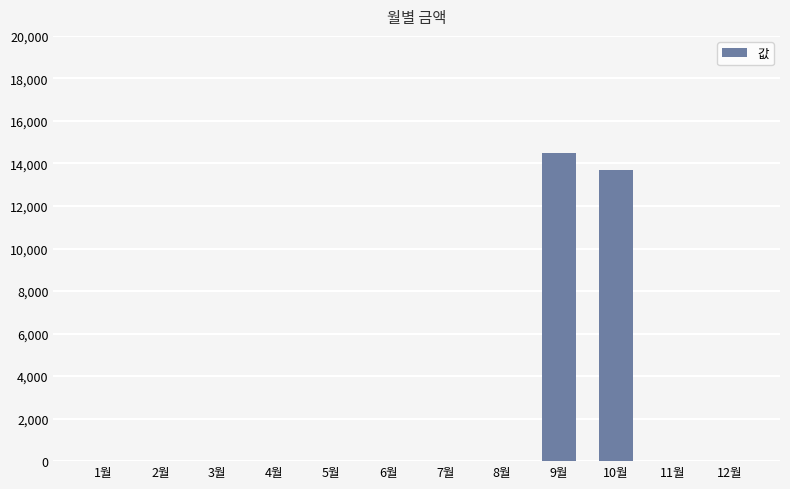

The chart shows a value of 9667 at 5월. True or false?

False